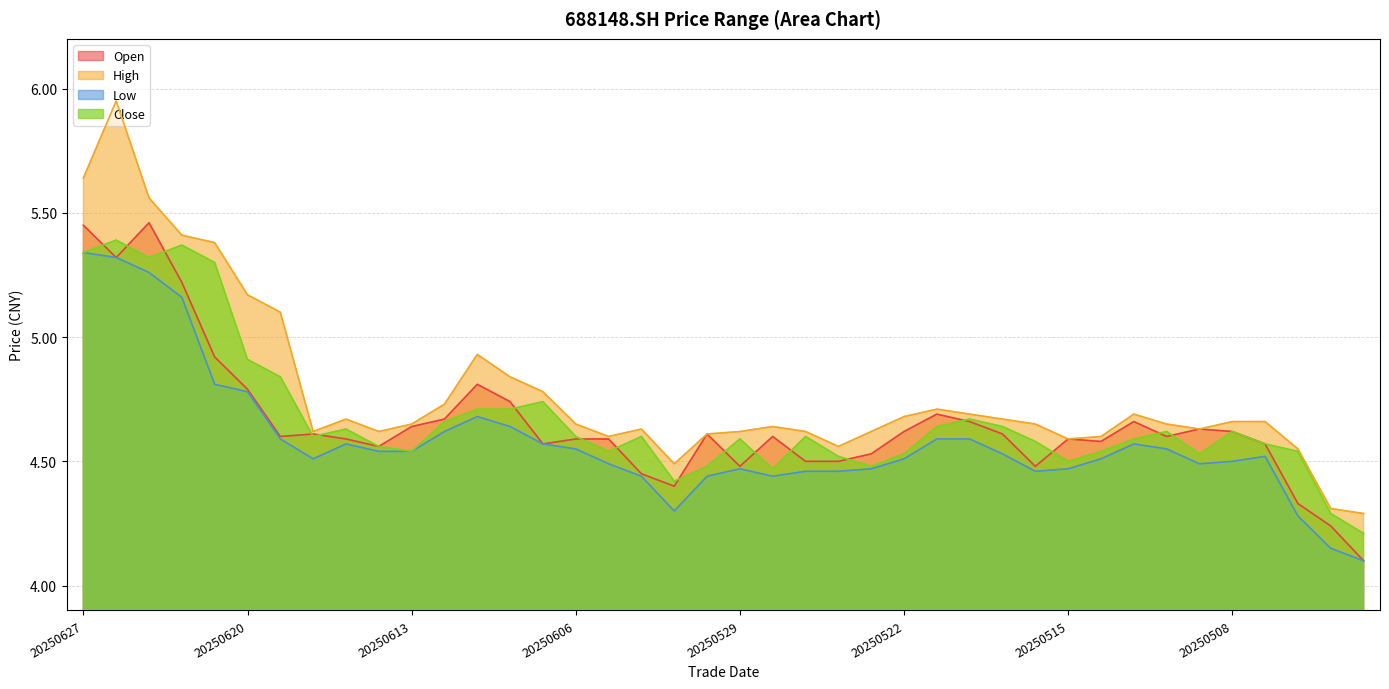

Which category has the lowest value in the low series?

20250429